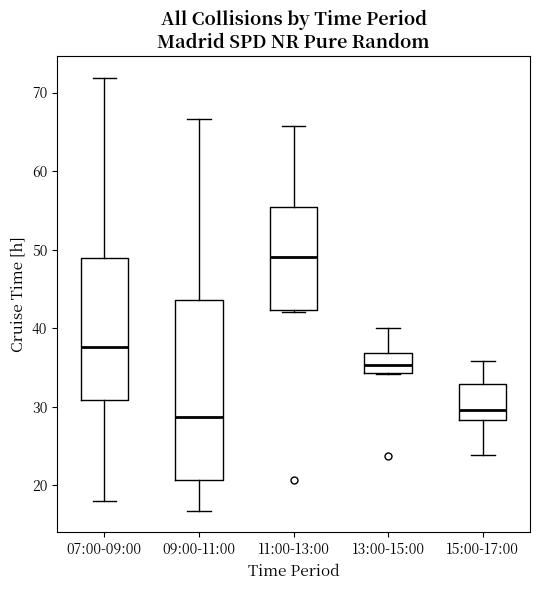

Where does the median line of the box for 11:00-13:00 sit on the y-axis? The values are not printed on the chart, so give them approximately, as read against the axis.

49